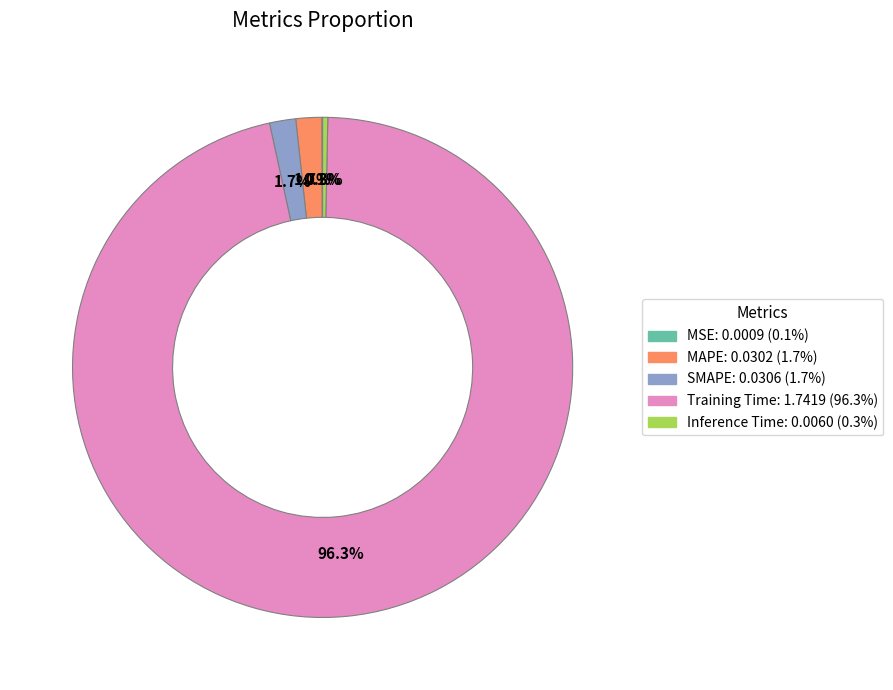

Is SMAPE the majority of the pie?

No